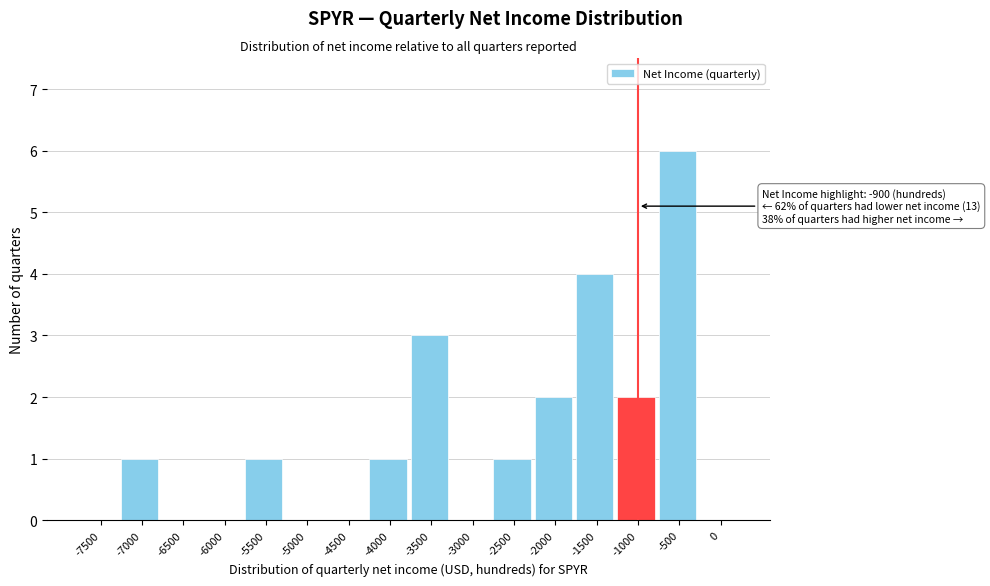

Reading right to left, transcribe all the data shown in this chart.

0=0	-500=6	-1000=2	-1500=4	-2000=2	-2500=1	-3000=0	-3500=3	-4000=1	-4500=0	-5000=0	-5500=1	-6000=0	-6500=0	-7000=1	-7500=0